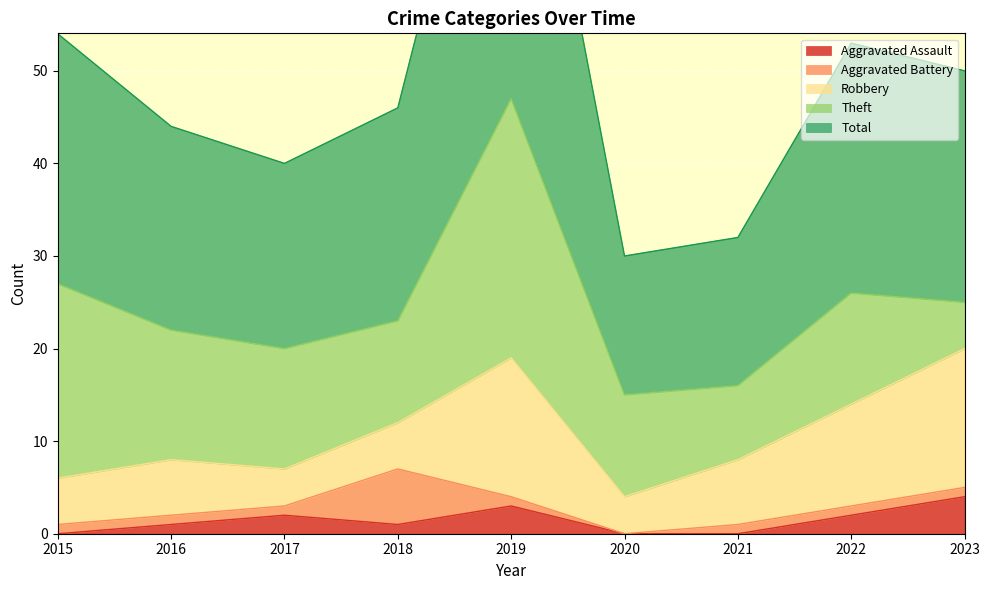

What is the greatest value displayed?

47